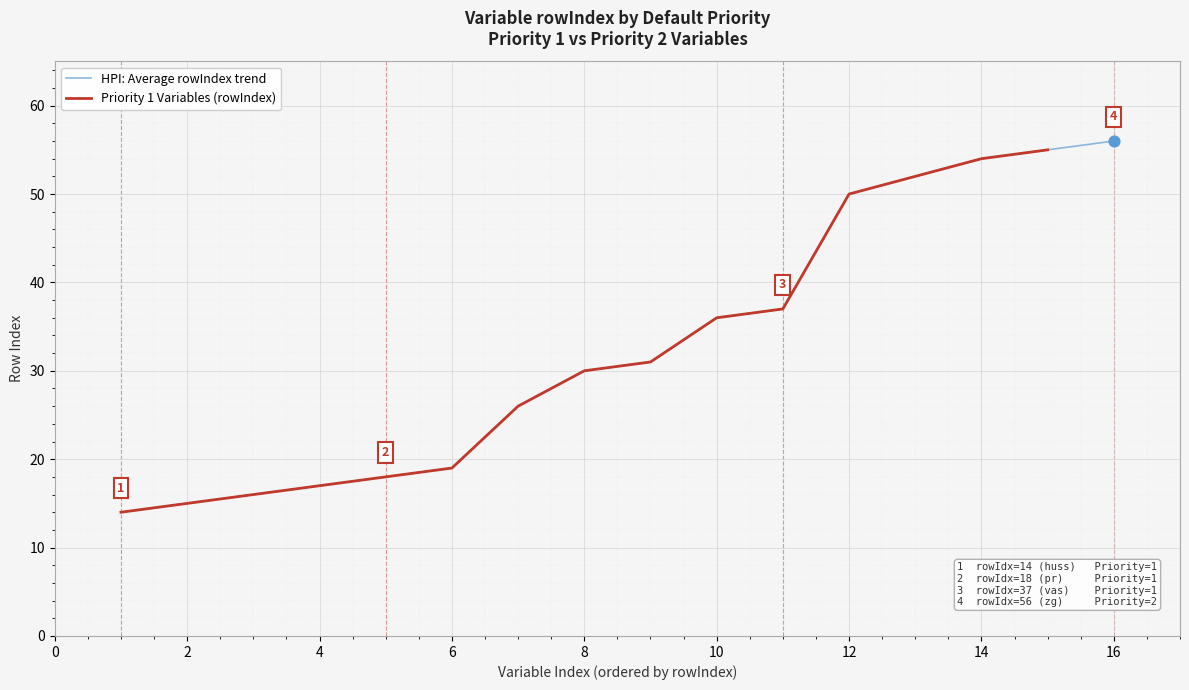

The Priority 1 Variables (rowIndex) series shows 9 at 2. True or false?

False